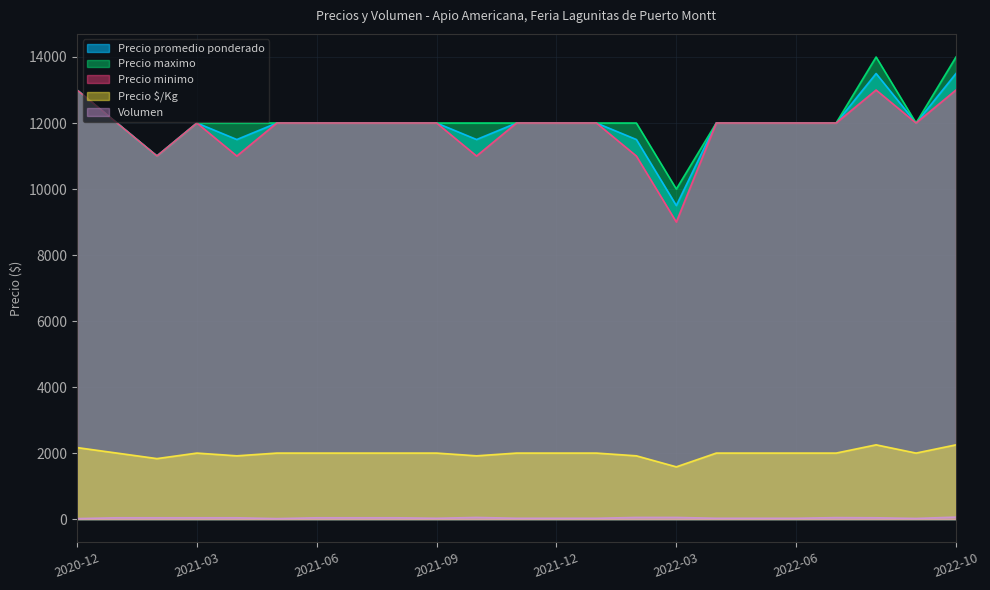

Reading left to right, what are all the values shown in this chart?

Precio promedio ponderado: 13000	12000	11000	12000	11500	12000	12000	12000	12000	12000	11500	12000	12000	12000	11500	9500	12000	12000	12000	12000	13500	12000	13500
Precio maximo: 13000	12000	11000	12000	12000	12000	12000	12000	12000	12000	12000	12000	12000	12000	12000	10000	12000	12000	12000	12000	14000	12000	14000
Precio minimo: 13000	12000	11000	12000	11000	12000	12000	12000	12000	12000	11000	12000	12000	12000	11000	9000	12000	12000	12000	12000	13000	12000	13000
Precio $/Kg: 2167	2000	1833	2000	1917	2000	2000	2000	2000	2000	1917	2000	2000	2000	1917	1583	2000	2000	2000	2000	2250	2000	2250
Volumen: 15	40	40	40	40	15	40	40	40	25	50	25	25	25	50	50	25	25	25	45	40	20	60